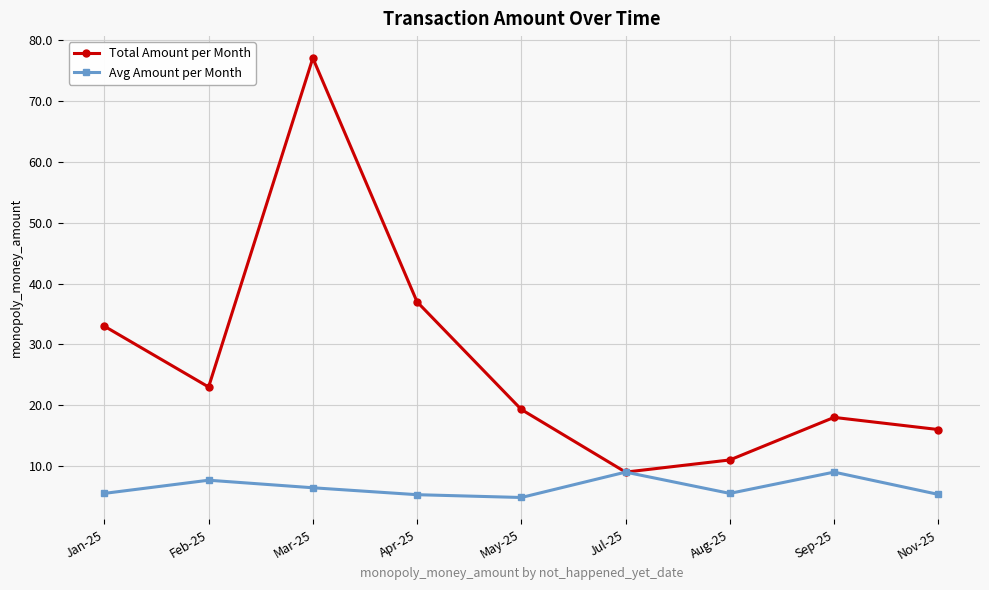

What is the average value of the Avg Amount per Month series?

6.5